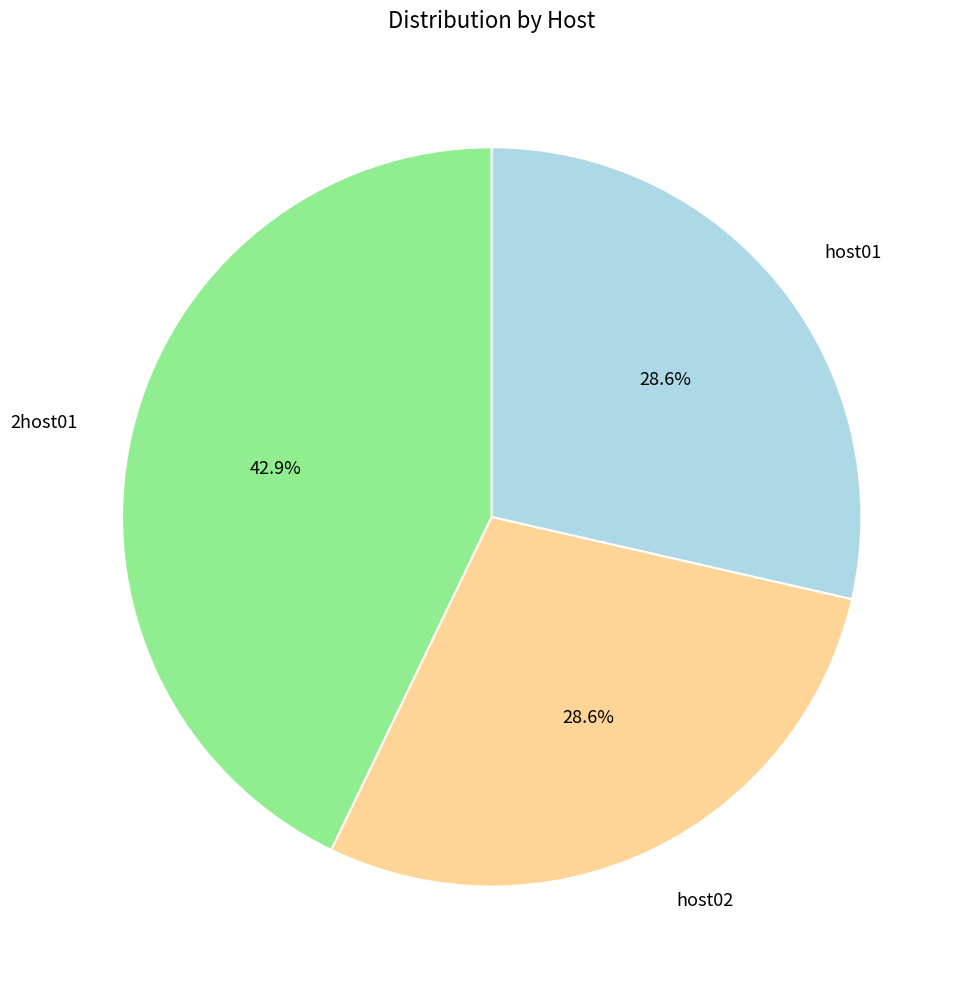

How many segments does this pie chart have?

3